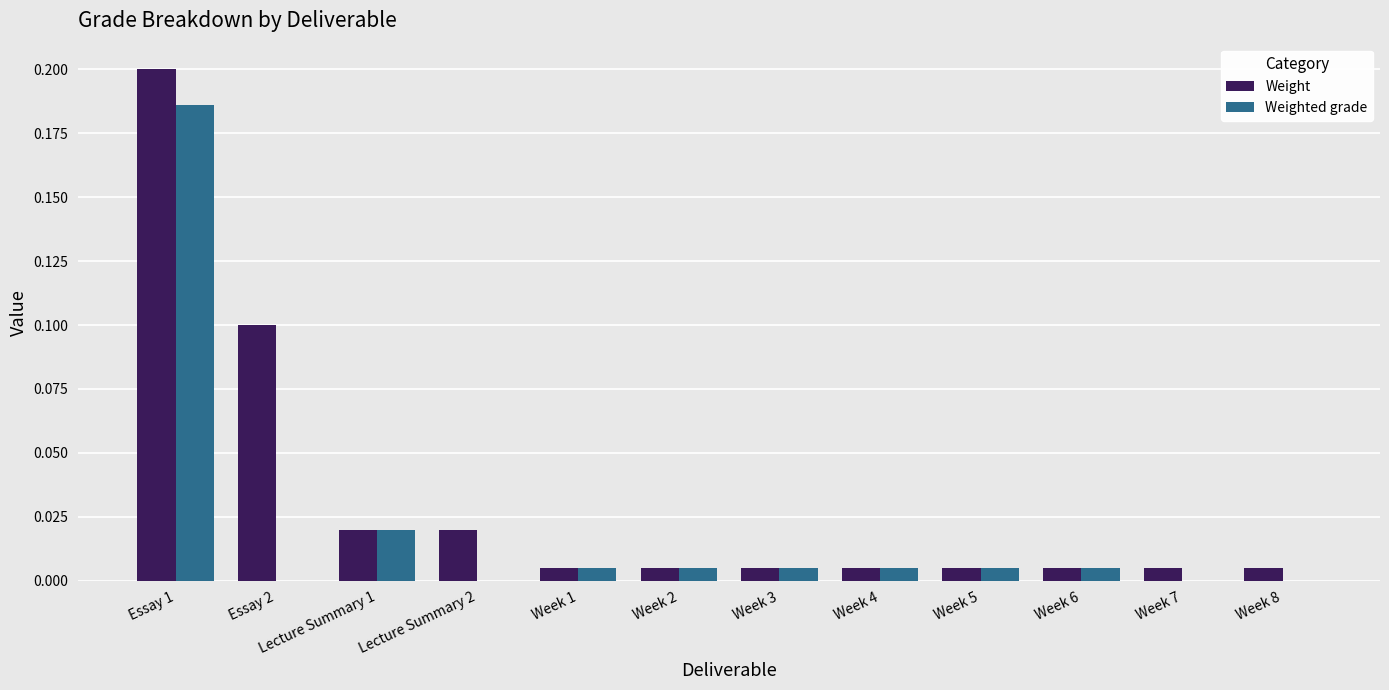

Which series changed the most between Essay 1 and Week 7?

Weight